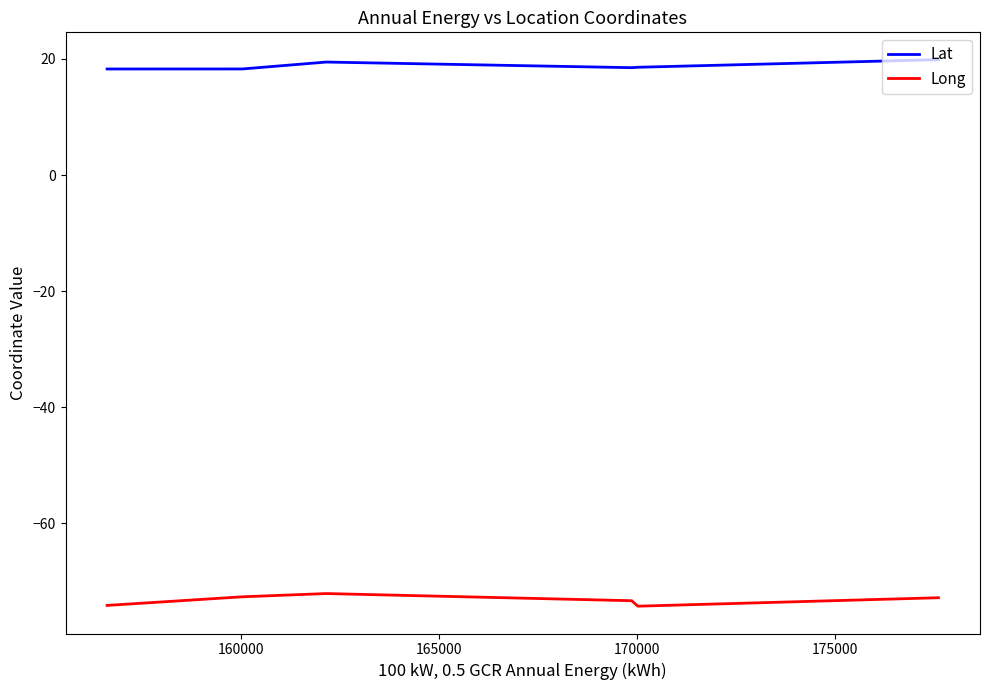

Rank the series by their average value, from lowest to highest.

Long, Lat